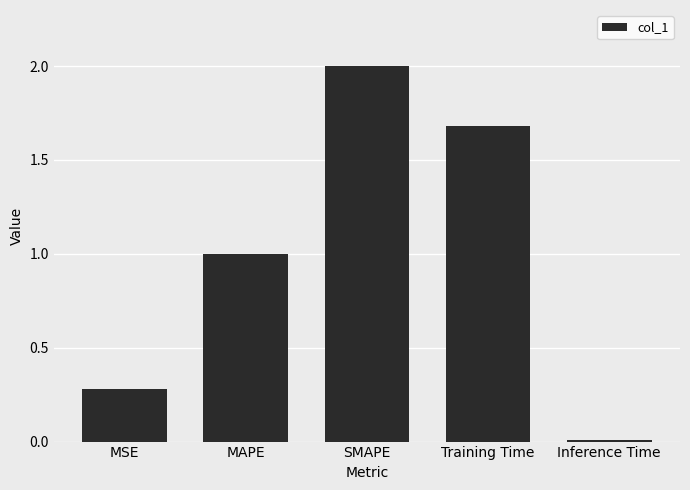

What position from the right is MAPE?

4